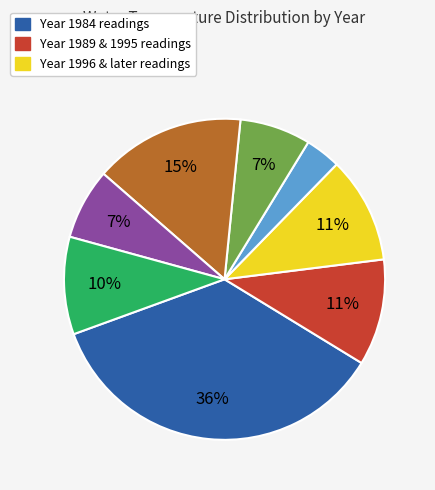

Does any single category account for the majority?

No